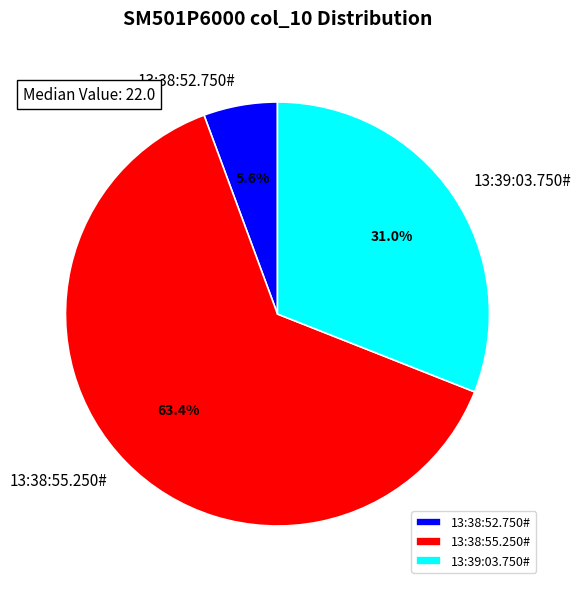

To the nearest percent, what portion does 13:38:52.750# represent?

6%